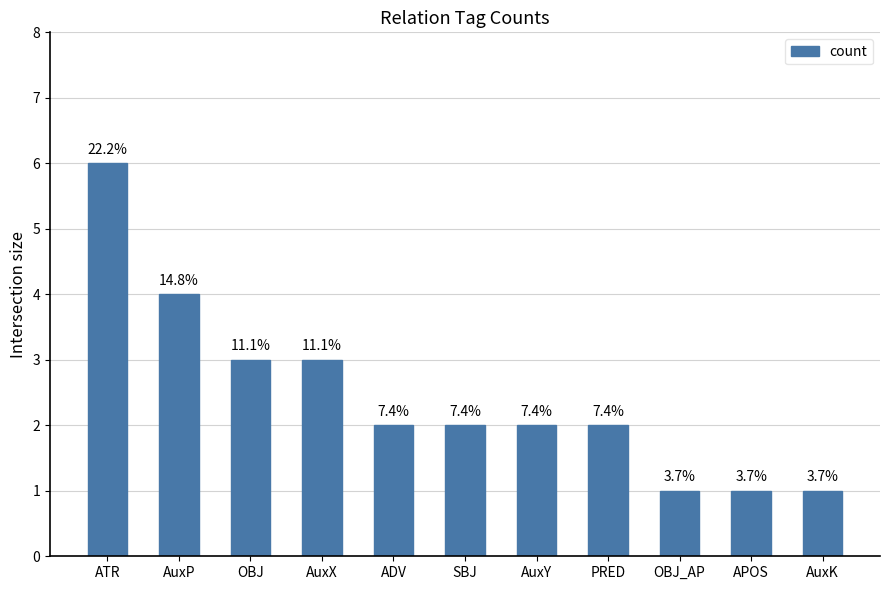

The chart shows a value of 2 at ADV. True or false?

True